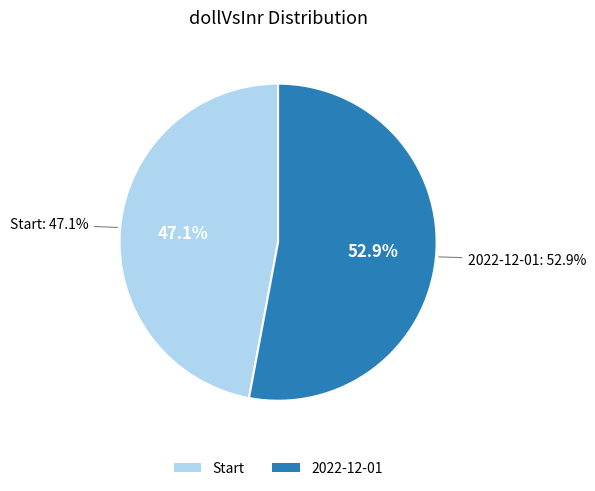

Is Start the majority of the pie?

No